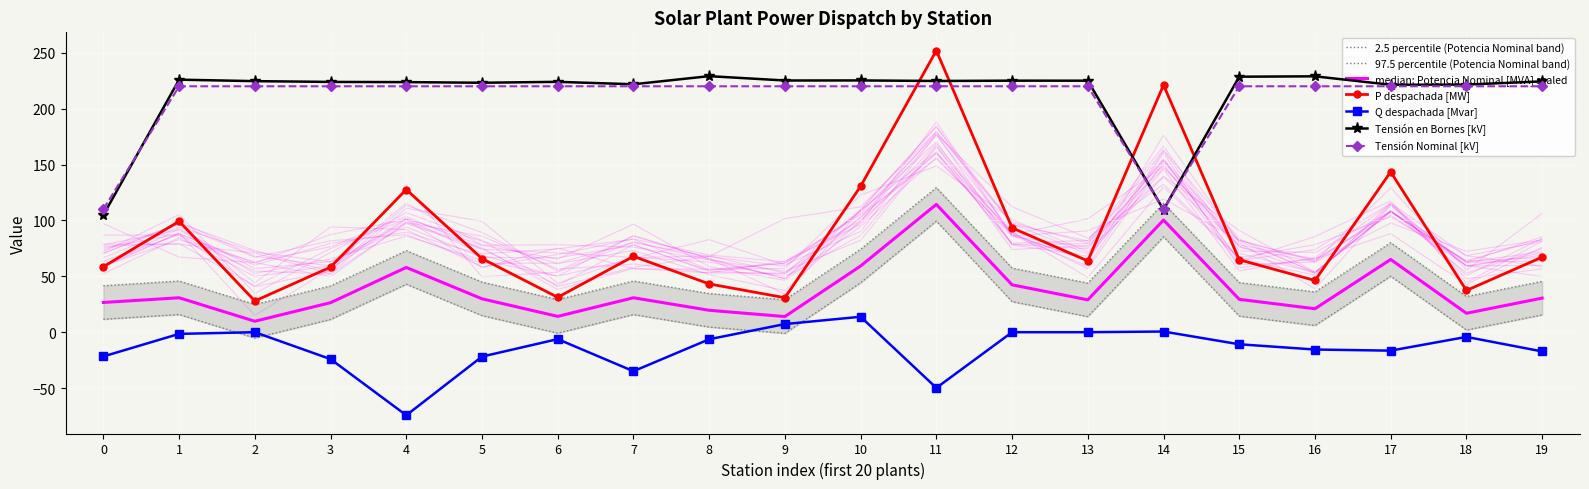

True or false: Potencia Nominal [MVA] and Tensión Nominal [kV] cross at least once.

False